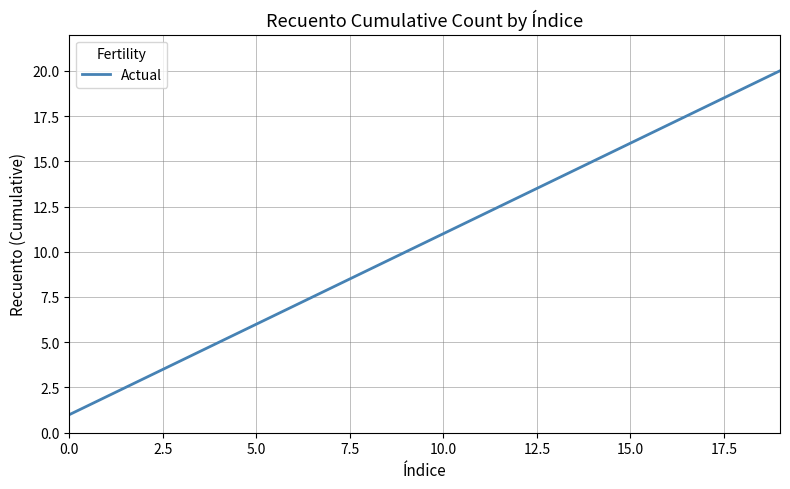

What is the difference between the maximum and minimum values?

19